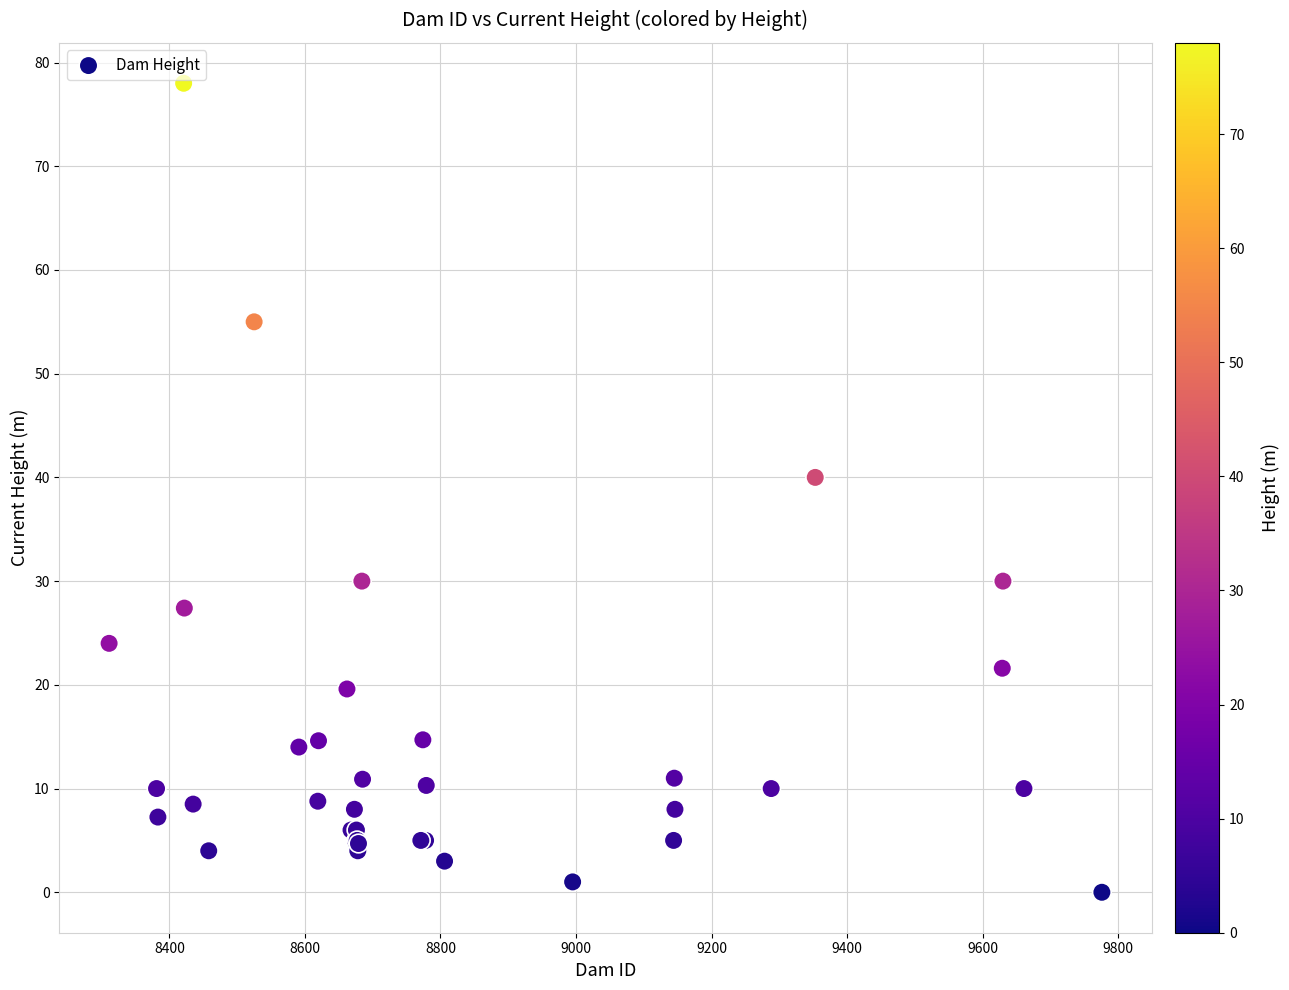

What Y value in the scatter plot is closest to 39?

40.0